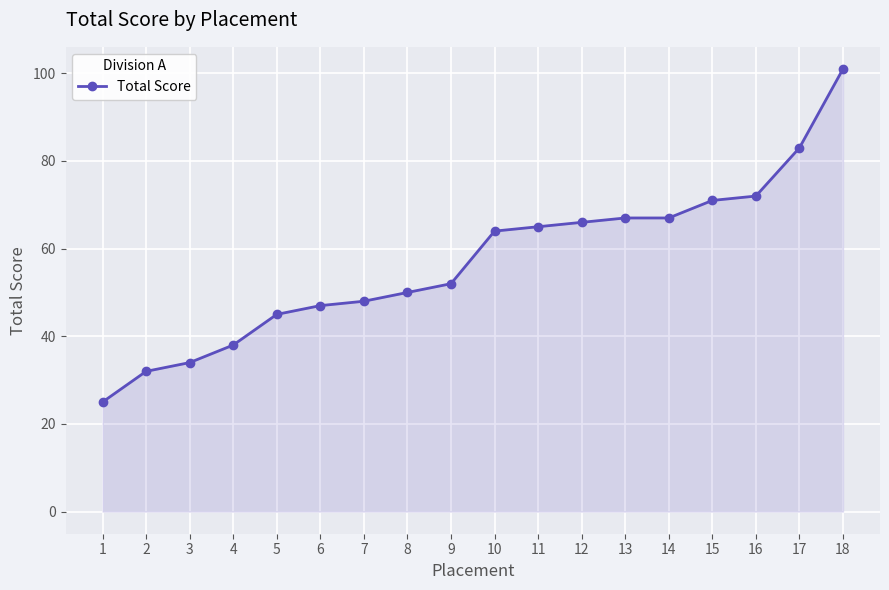

What is the ratio of the value at 15 to the value at 6?

1.5